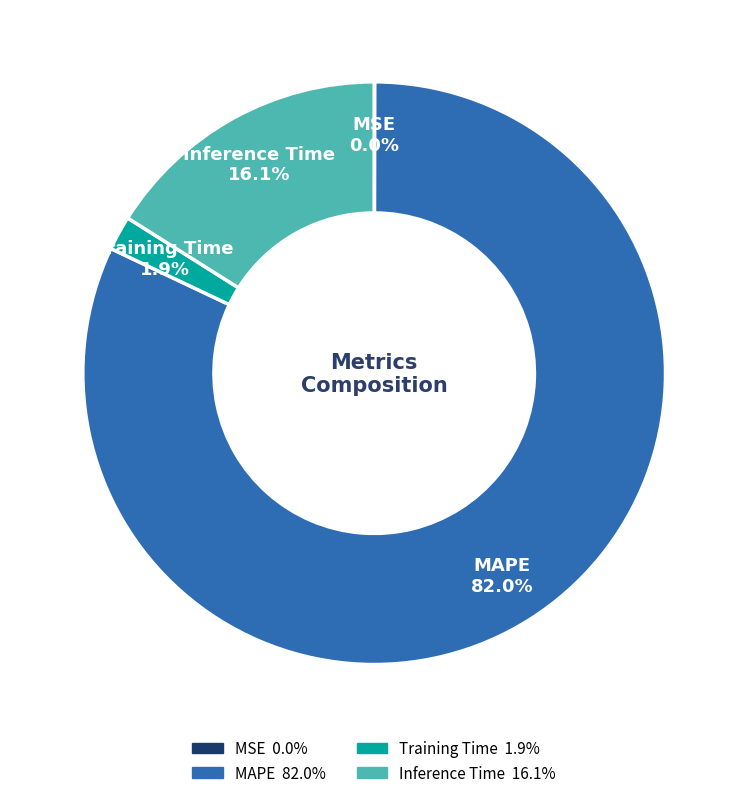

Which category has the biggest portion of the pie?

MAPE